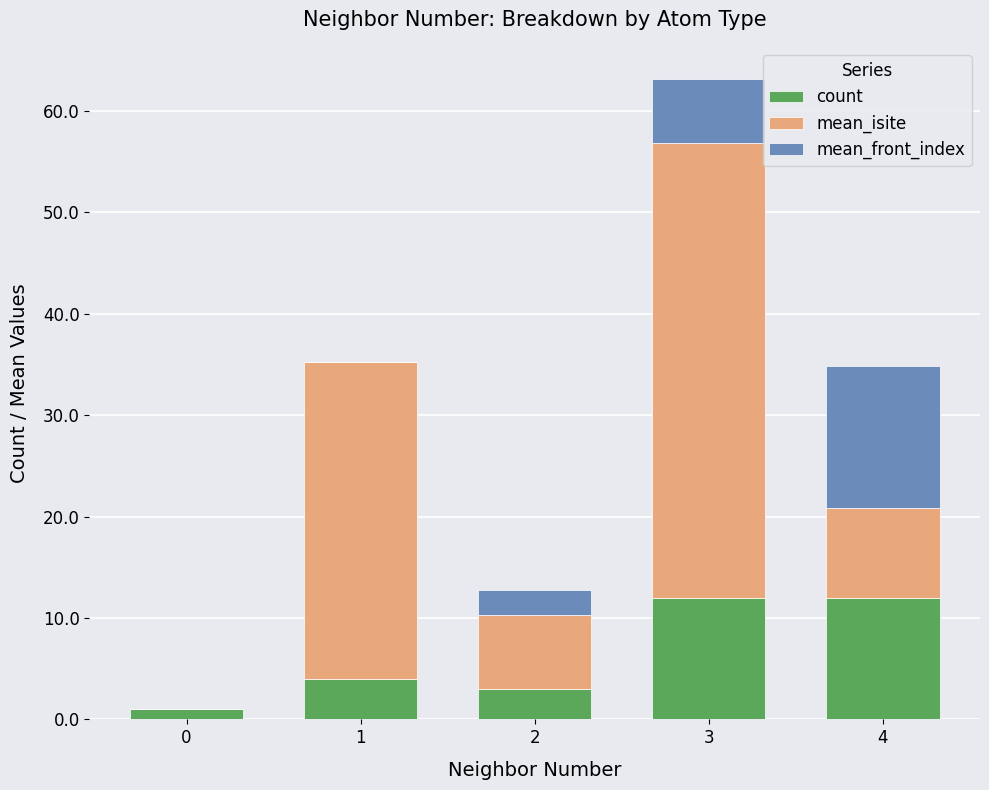

How many data points does each series have?

5